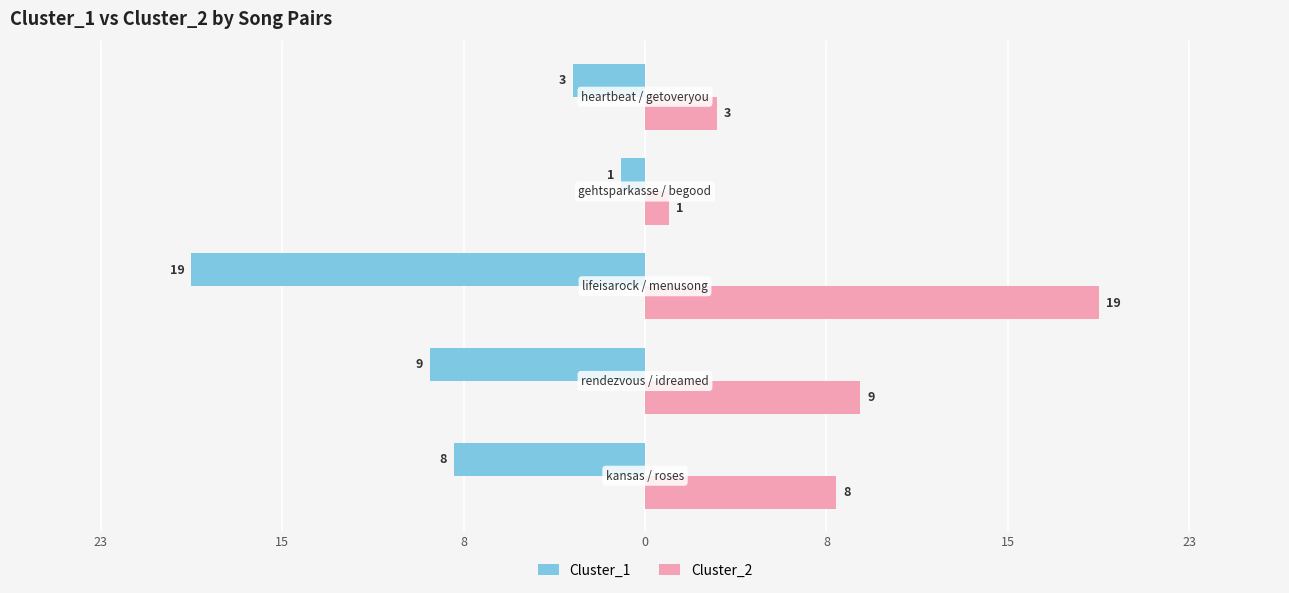

What are all the series names shown in the legend?

Cluster_1, Cluster_2